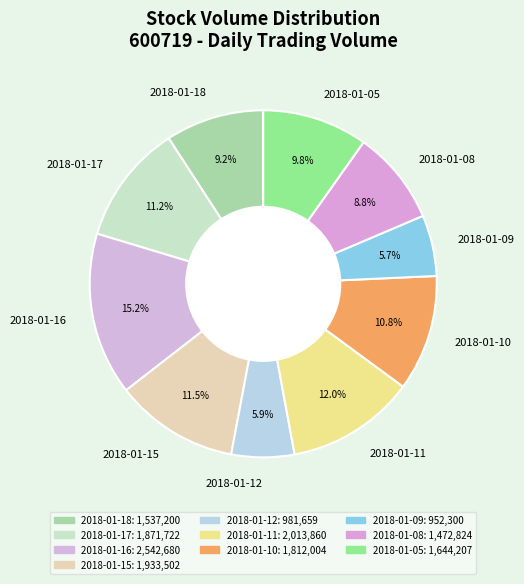

How many slices are in this pie chart?

10